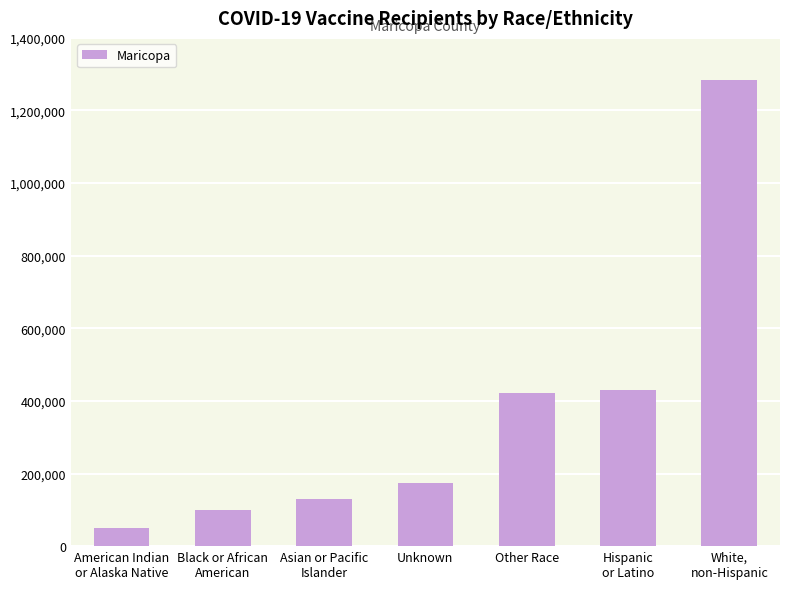

Approximately how many times larger is the value at Other Race compared to White,
non-Hispanic?

0.3